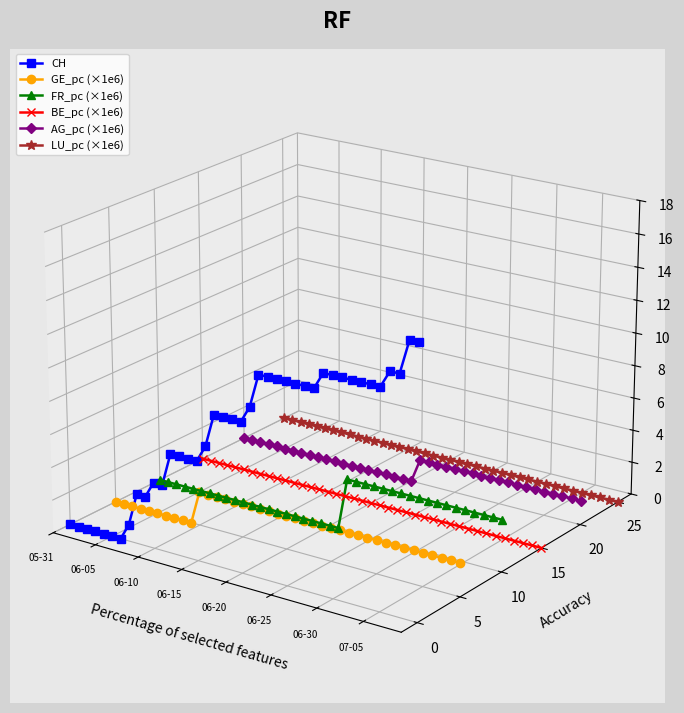

How many times do LU_pc (×1e6) and AG_pc (×1e6) cross each other?

1